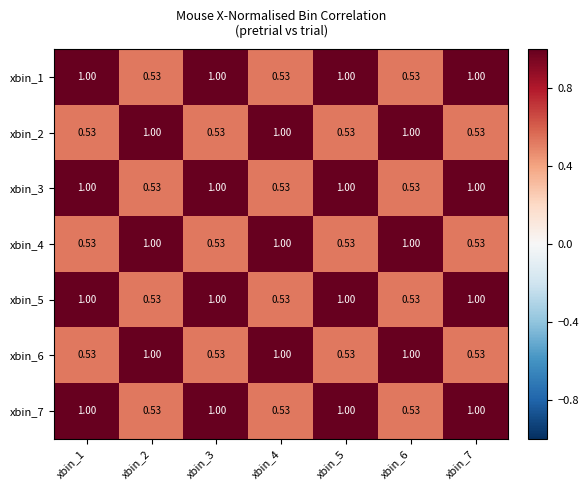

Is the value of xbin_7 at xbin_4 greater than the value of xbin_5 at xbin_5?

No